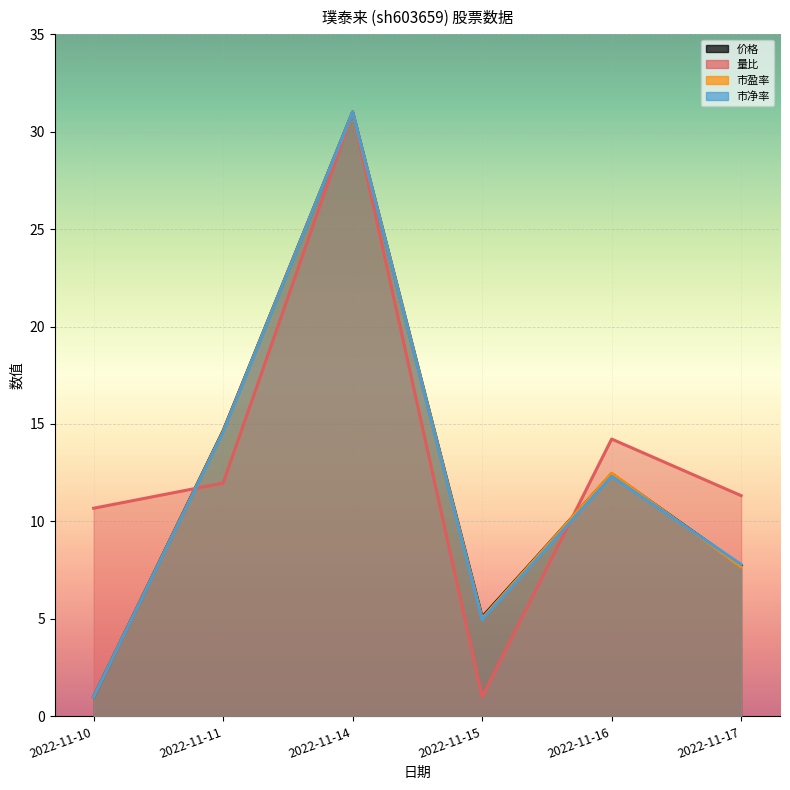

Is it true that 价格 equals 12.4 at 2022-11-16?

True